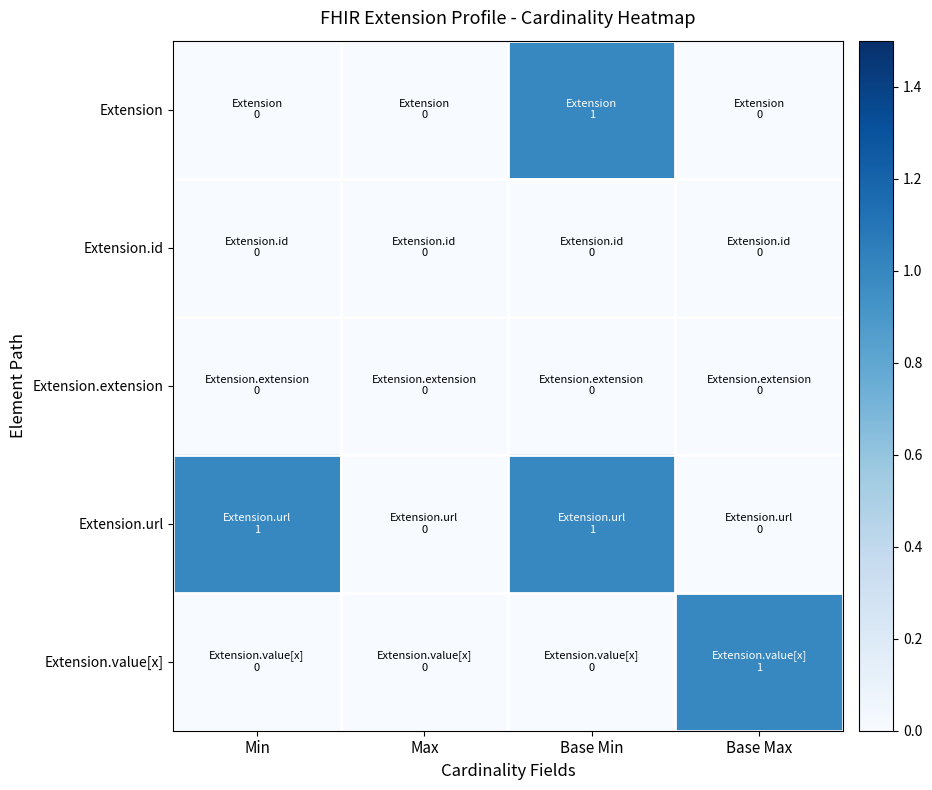

Which has a higher value, Base Min or Base Max?

Base Min